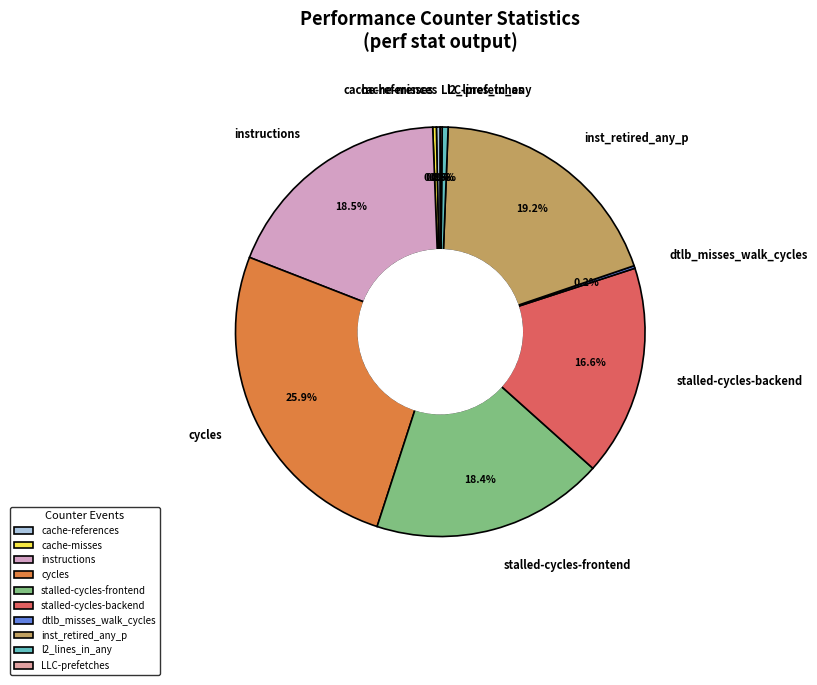

What is the largest slice in the pie chart?

cycles